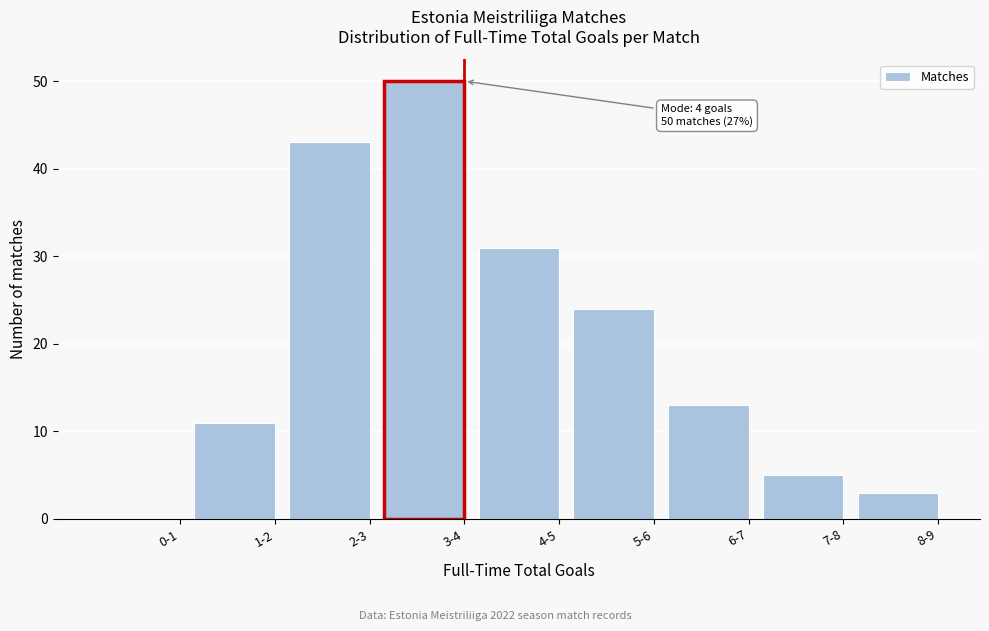

Reading left to right, what are all the values shown in this chart?

0-1=0	1-2=11	2-3=43	3-4=50	4-5=31	5-6=24	6-7=13	7-8=5	8-9=3